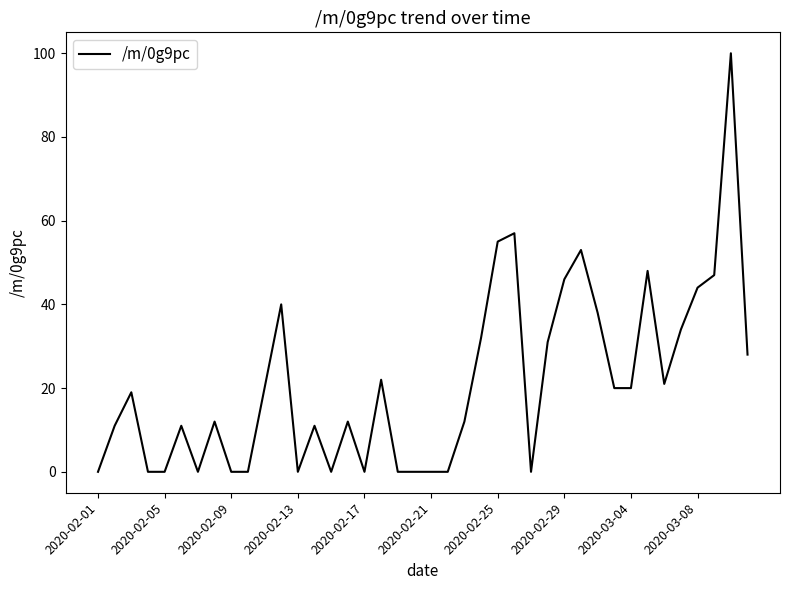

What is the difference between the maximum and minimum values?

100